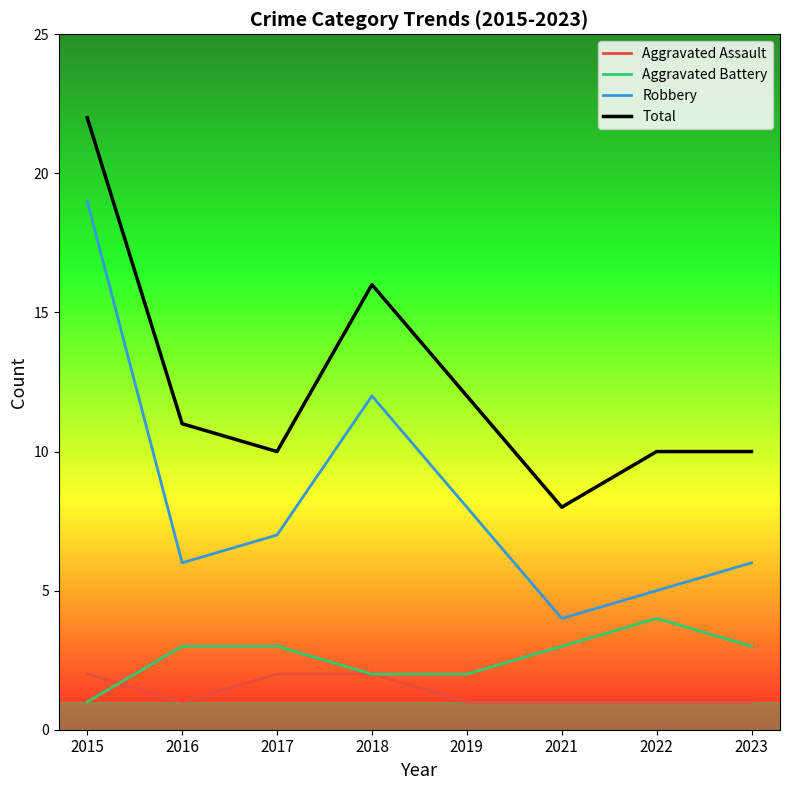

Rank the series at 2021 from lowest to highest value.

Aggravated Assault, Aggravated Battery, Robbery, Total